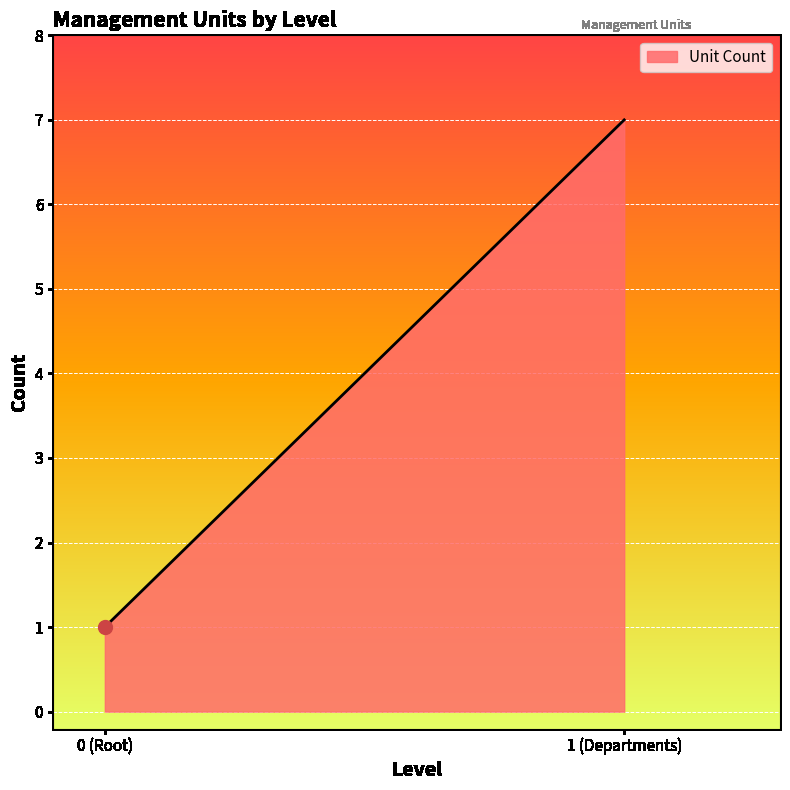

What is the smallest value displayed?

1.0